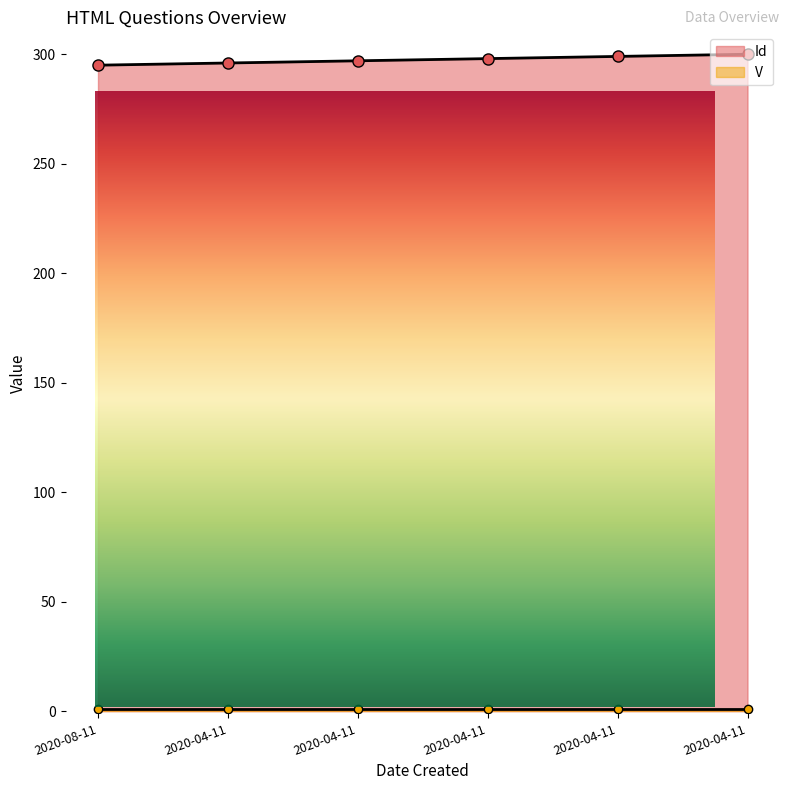

What is the average value?

298